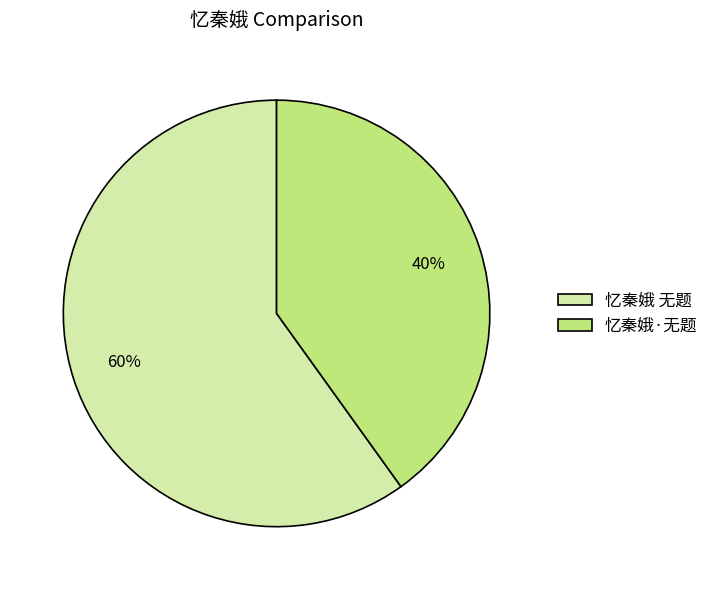

Which category has the biggest portion of the pie?

忆秦娥 无题